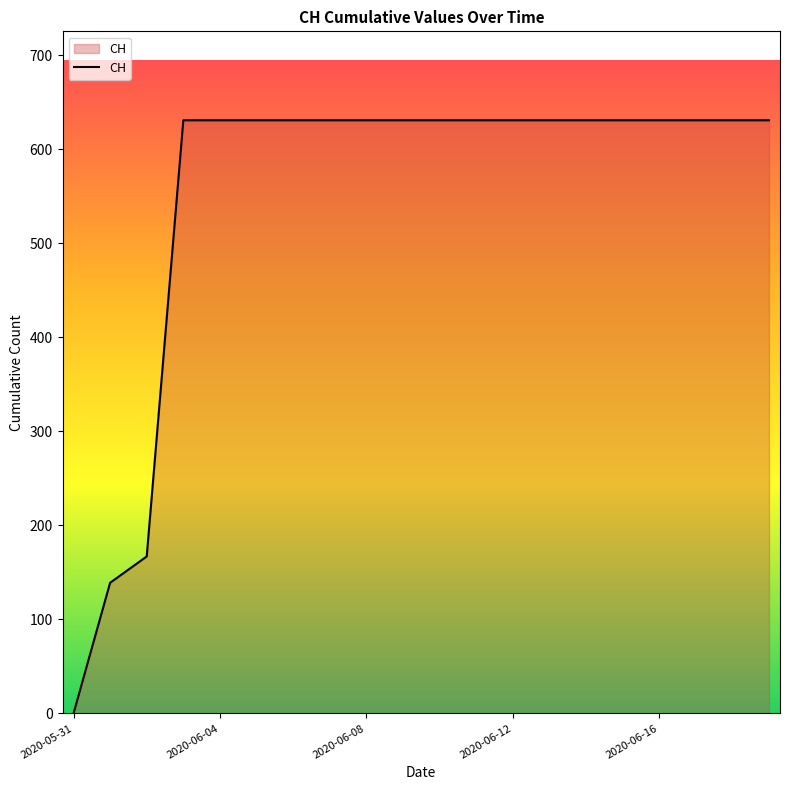

What is the maximum value shown in the chart?

631